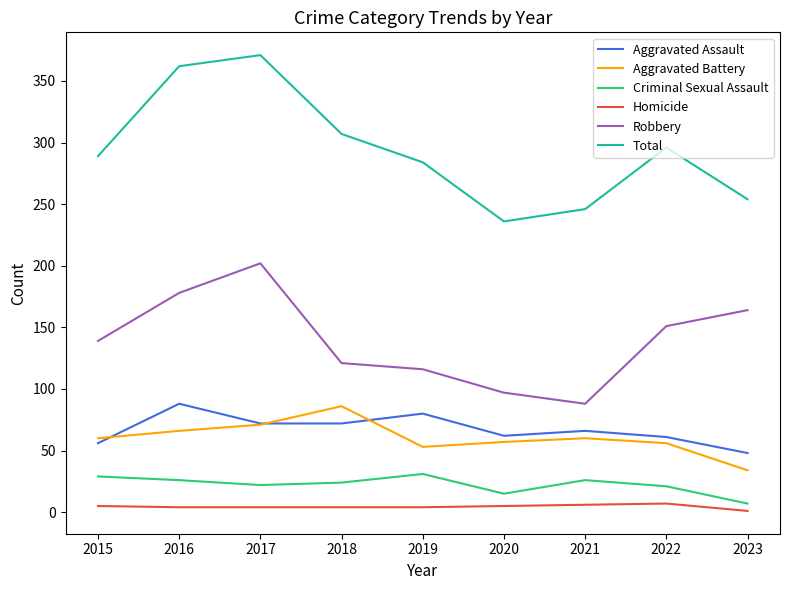

What is the average value of the Aggravated Battery series?

60